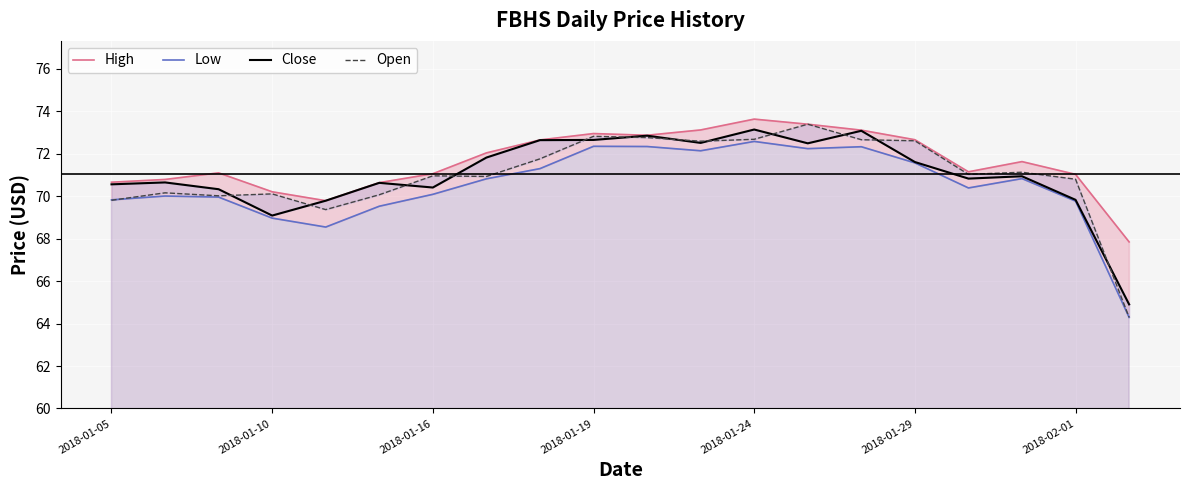

What is the difference between the highest and lowest values at 2018-01-29?

1.1